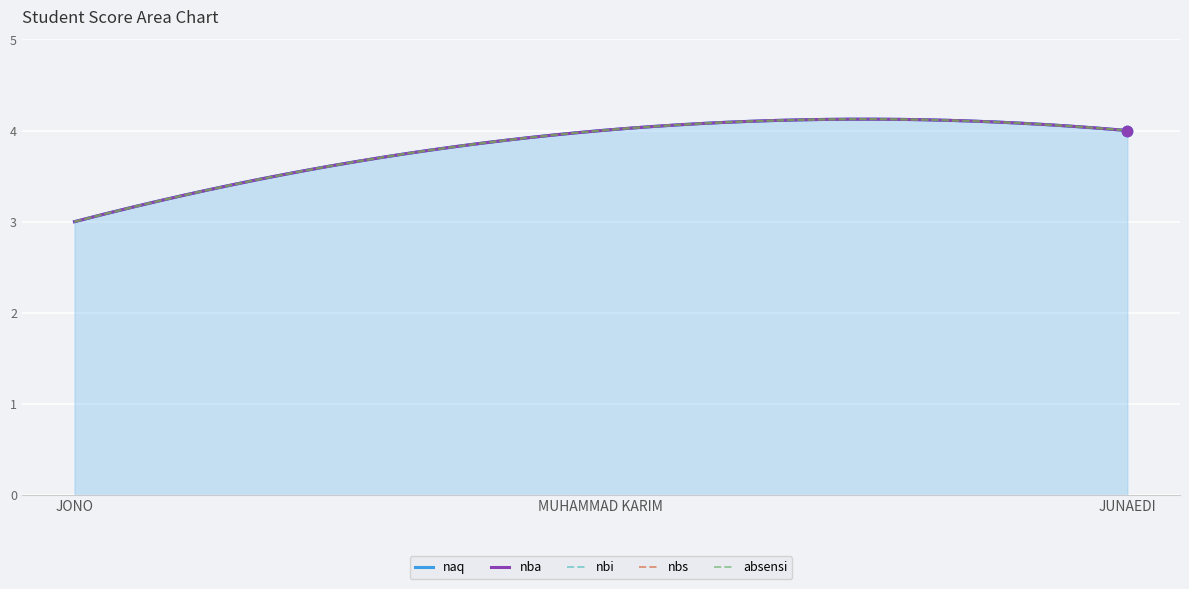

What are all the series names shown in the legend?

naq, nba, nbi, nbs, absensi